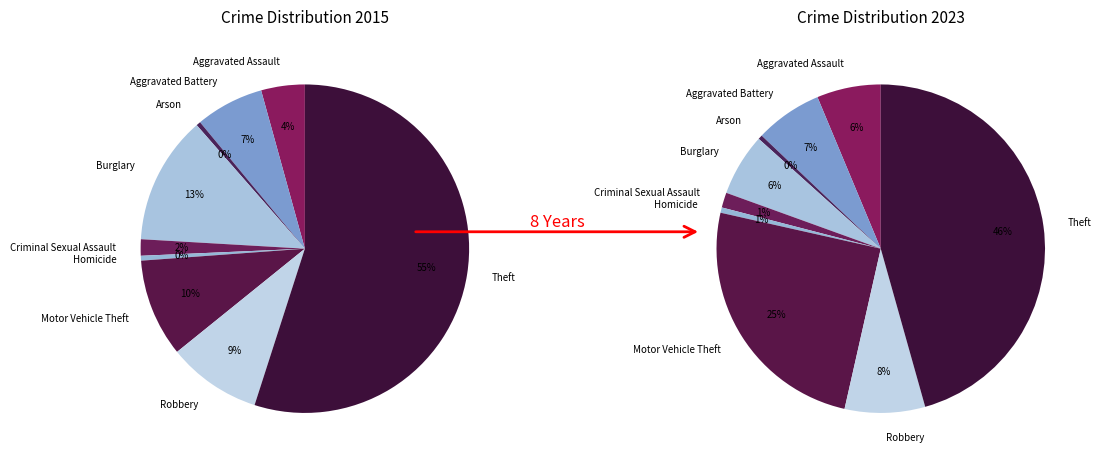

To the nearest percent, what is the average slice percentage?

11%